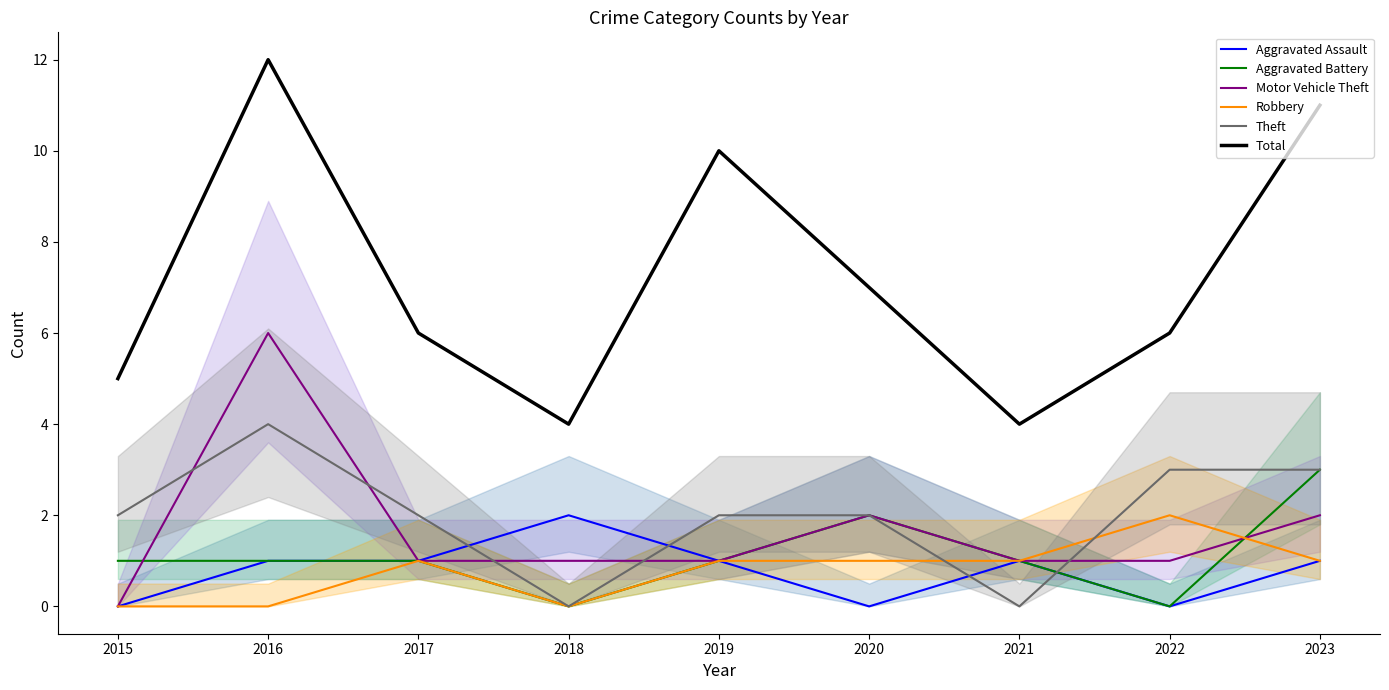

Which has a higher value, 2018 or 2021?

2018